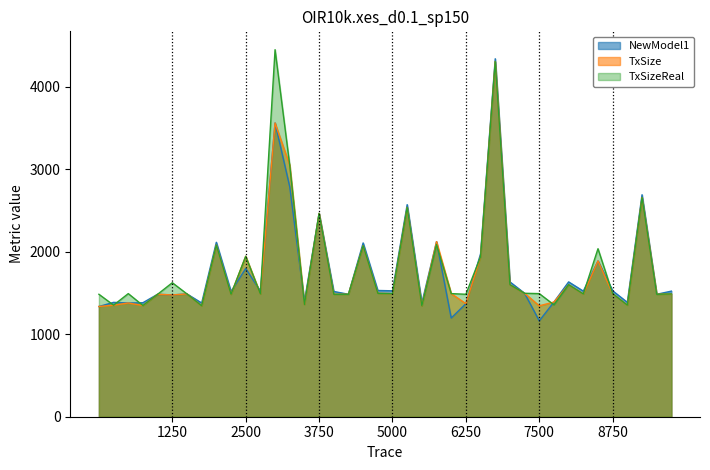

True or false: TxSize and NewModel1 intersect in this chart.

True